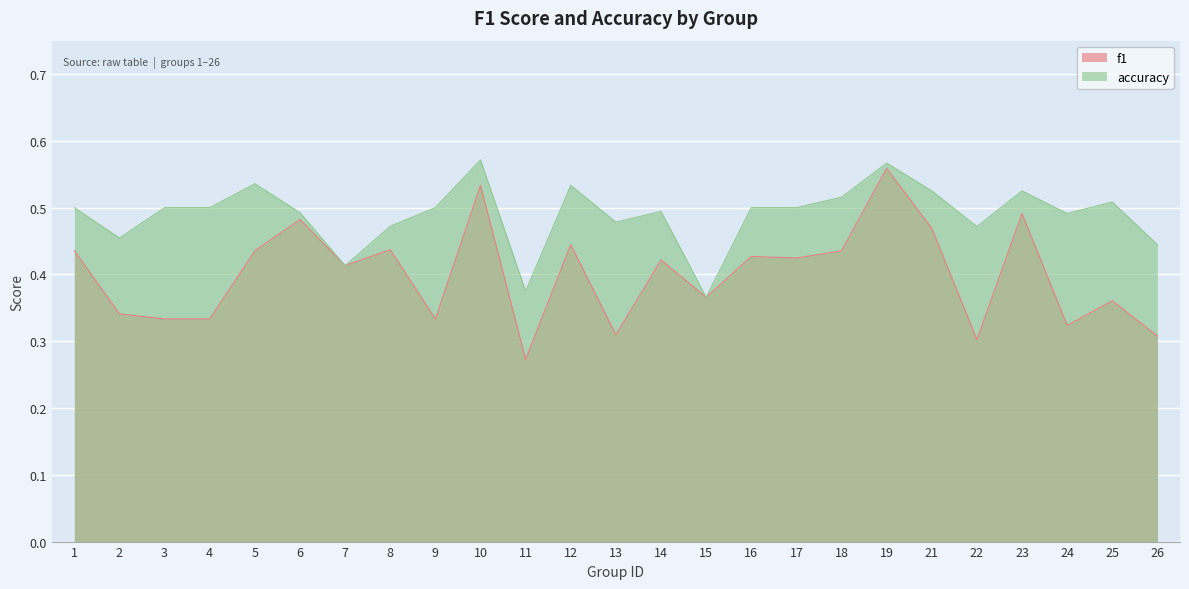

What is the value of the accuracy point at the 16th from the left?

0.5